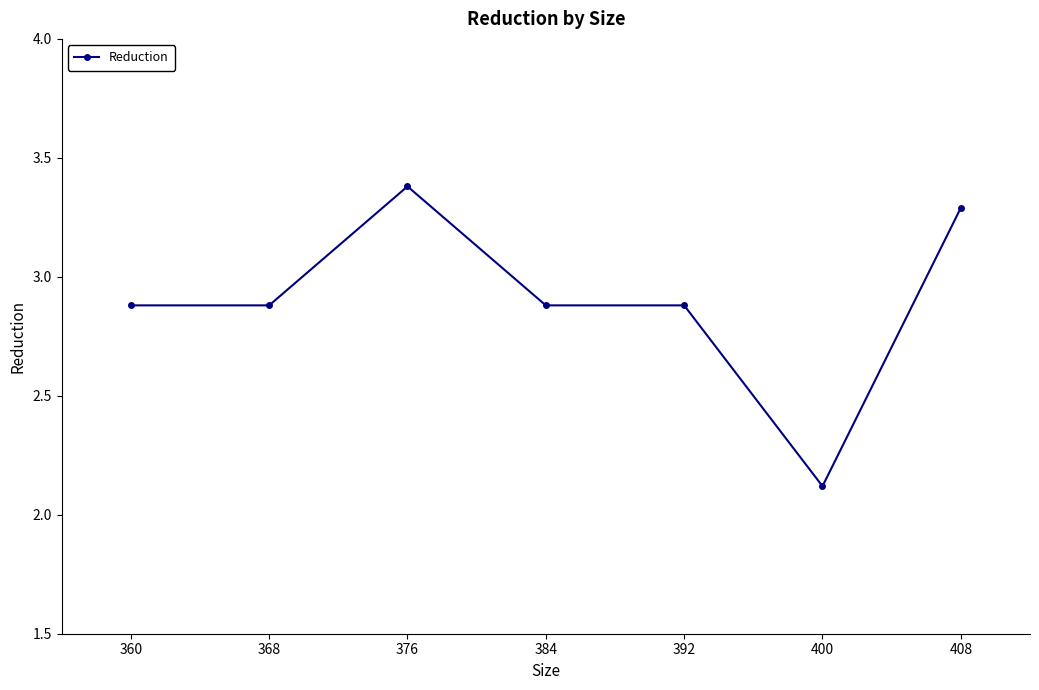

Does the chart display data point markers on the line(s)?

Yes